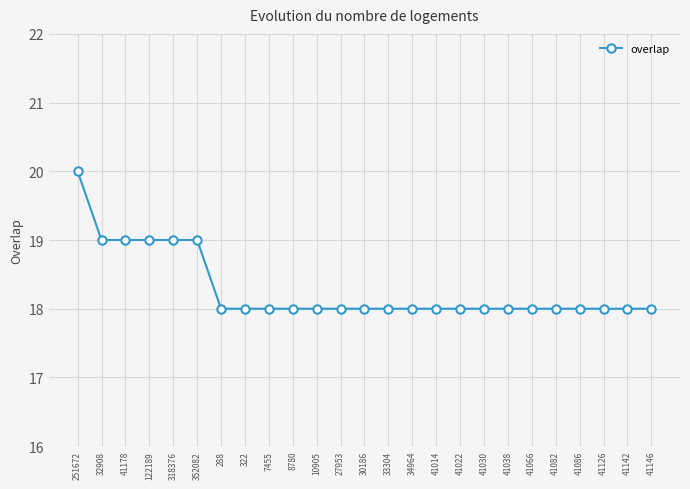

Is this an area chart (filled region under the line)?

No